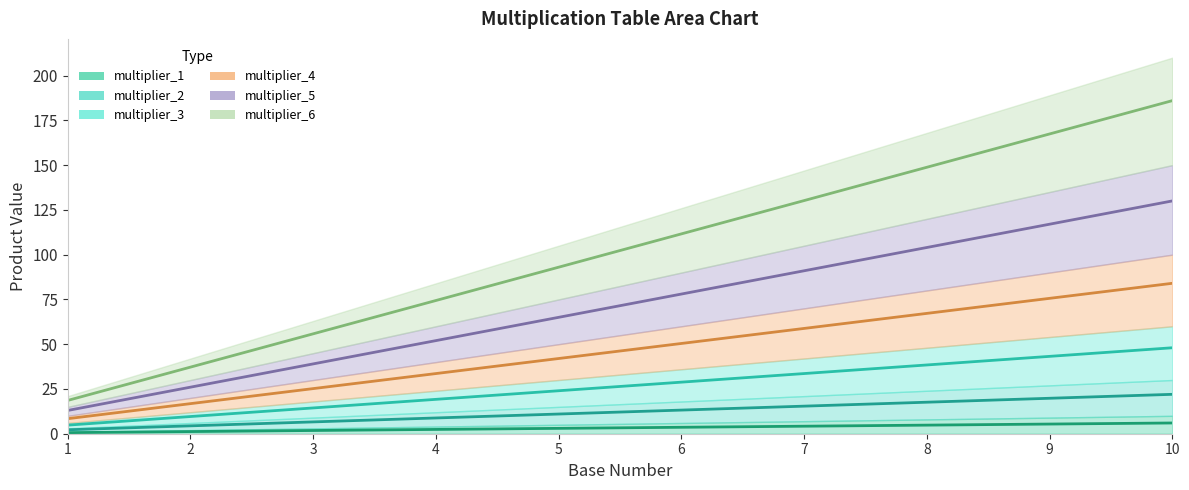

Which series has the largest range (max minus min)?

multiplier_6